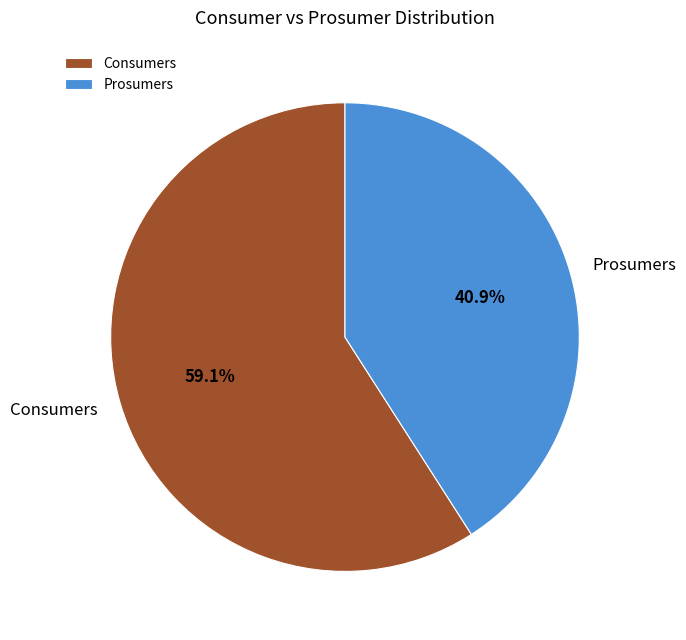

Is there a majority slice in this chart?

Yes